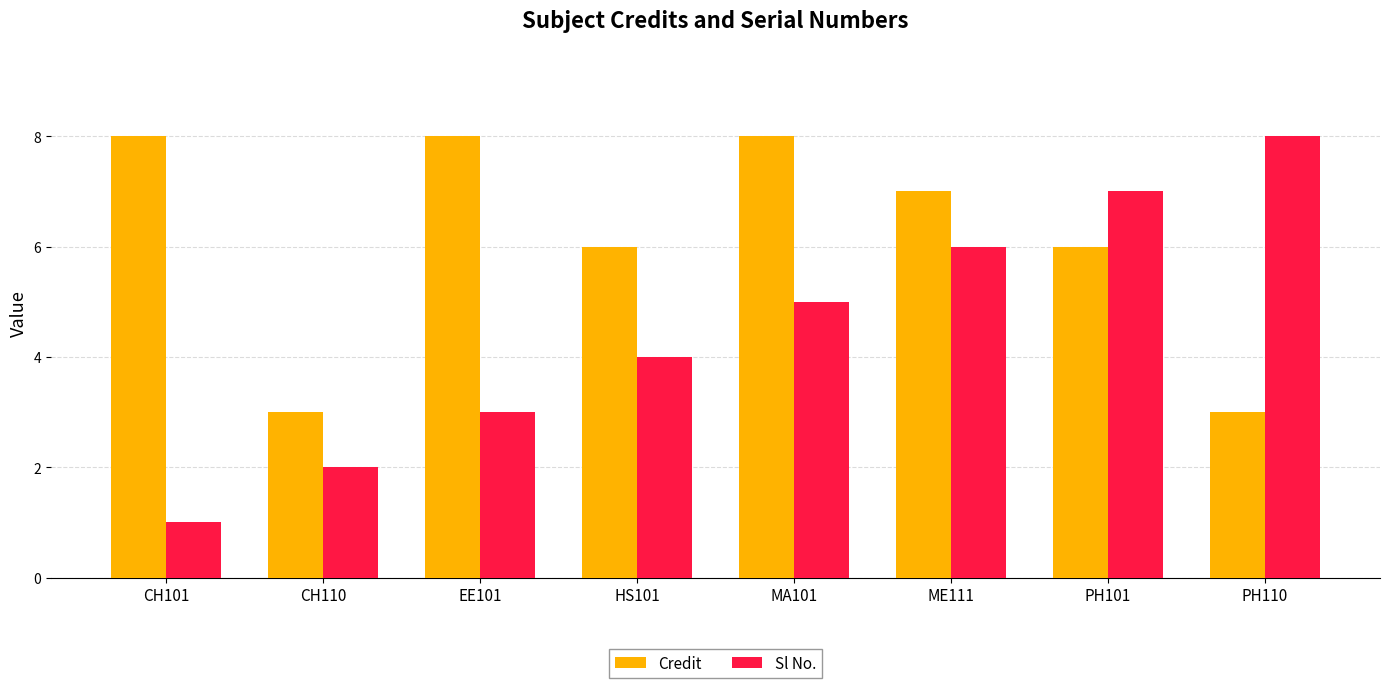

Which series has the largest total across all categories?

Credit